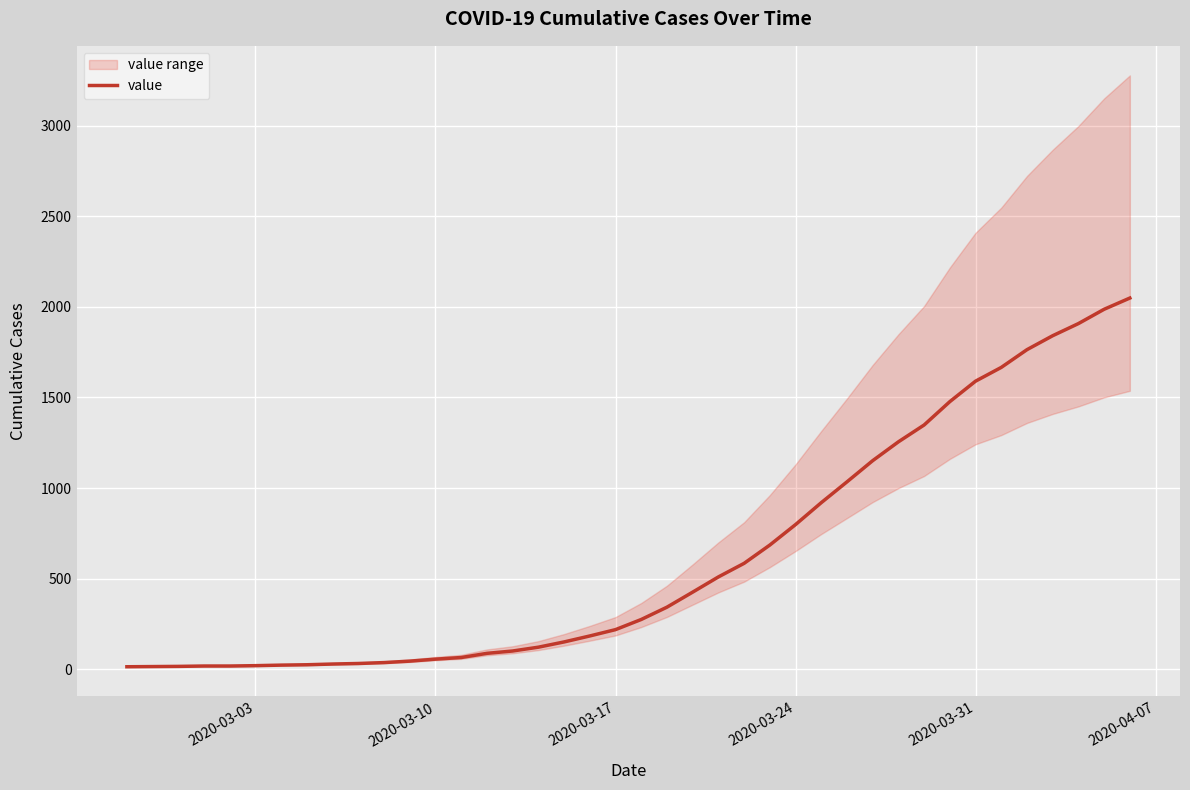

What is the minimum value shown in the chart?

13